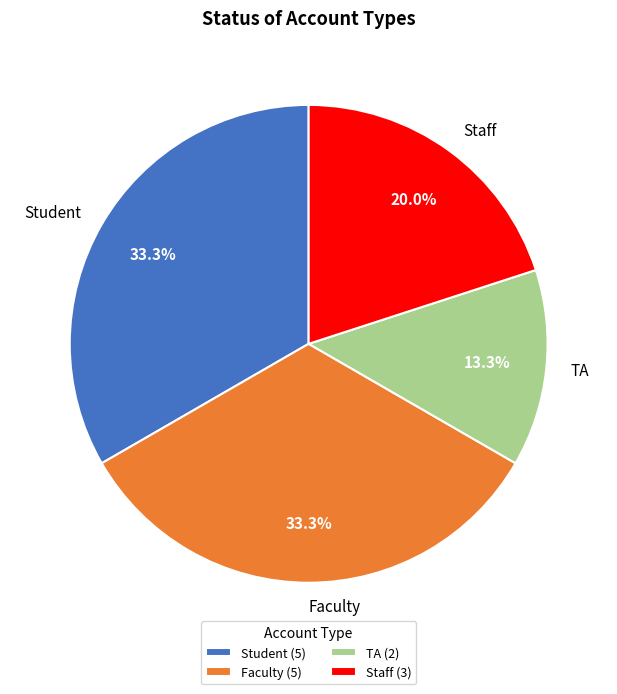

How much of the chart is everything except Staff?

80.0%